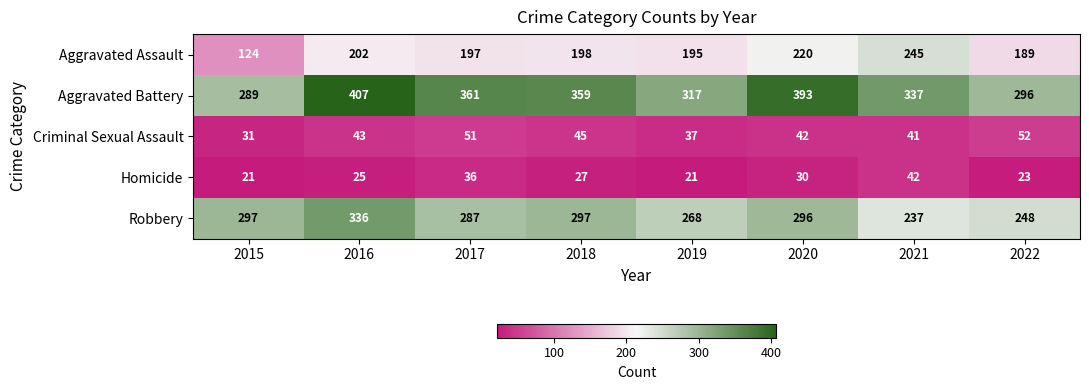

What is the sum of the Aggravated Assault values at 2016 and 2022?

391